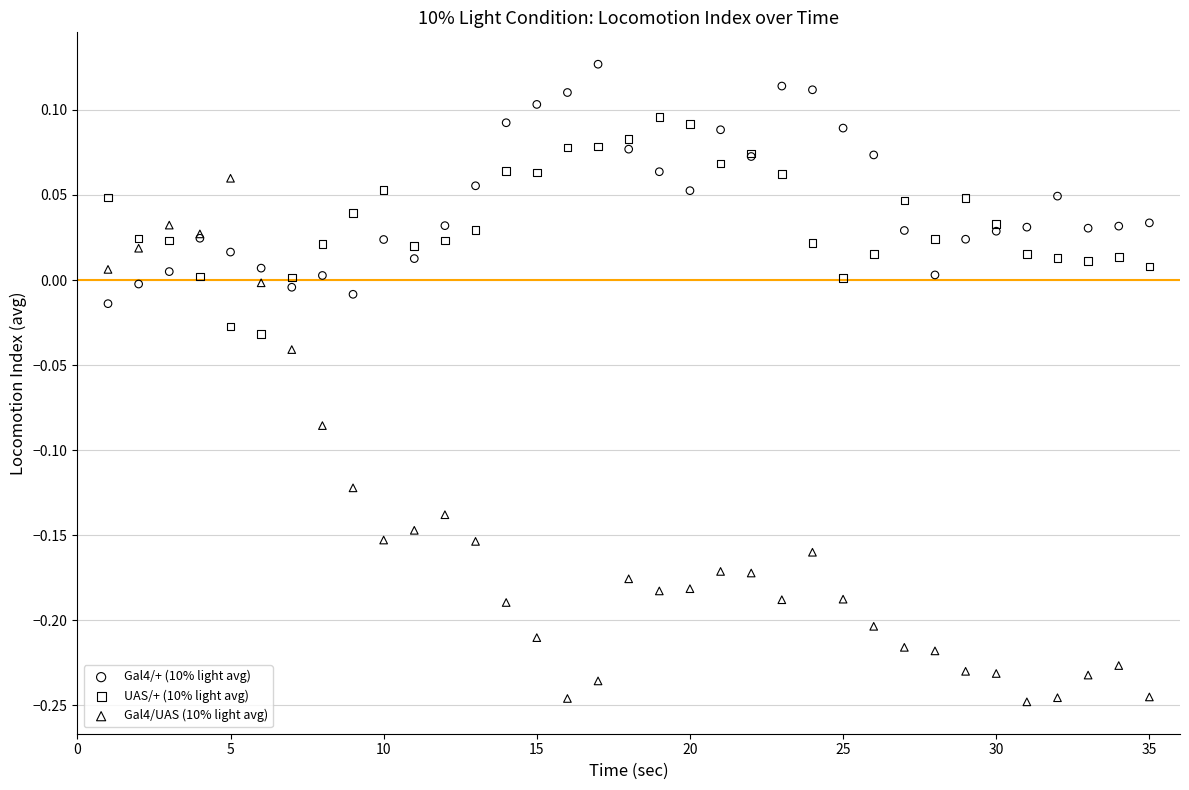

What are all the series names shown in the legend?

Gal4/+ (10% light avg), UAS/+ (10% light avg), Gal4/UAS (10% light avg)